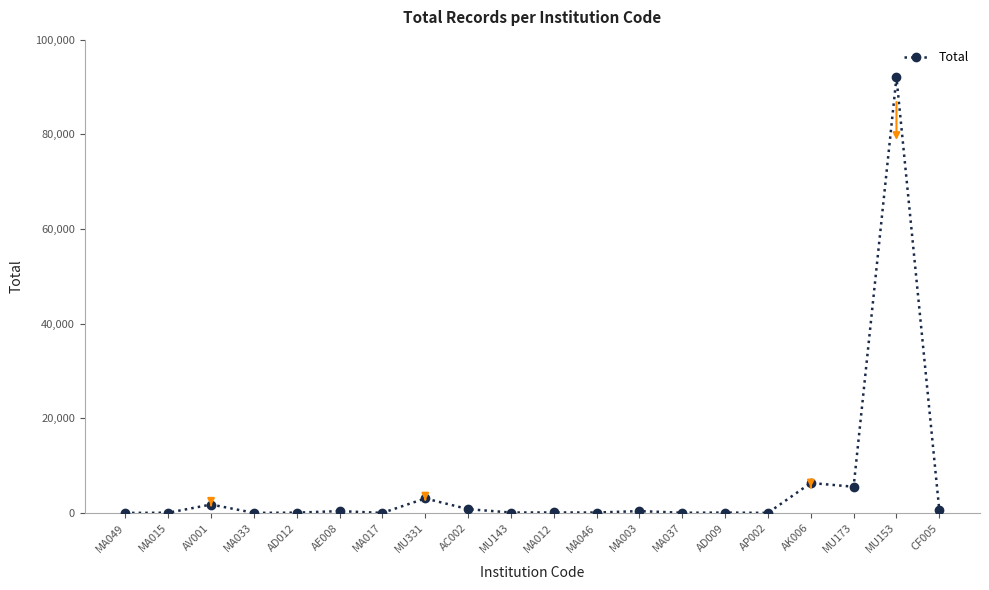

At which label is the value closest to 46008?

AK006